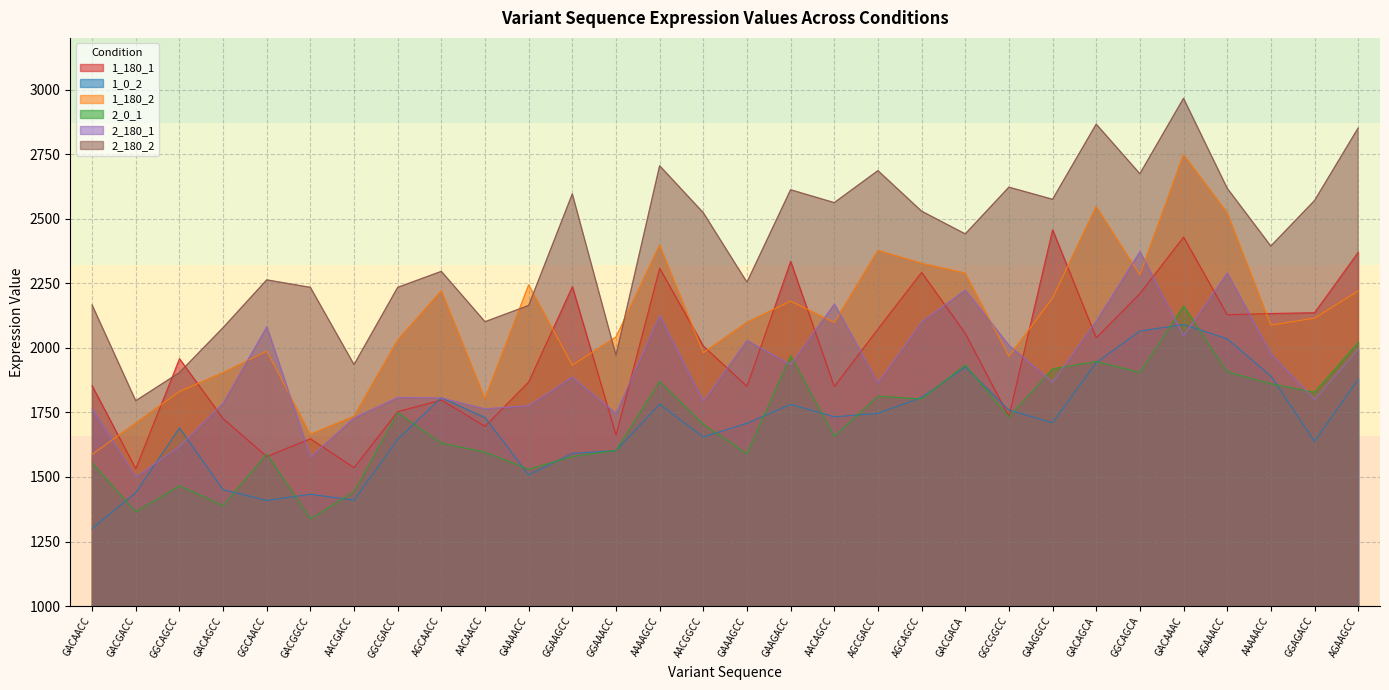

What are all the series names shown in the legend?

1_180_1, 1_0_2, 1_180_2, 2_0_1, 2_180_1, 2_180_2